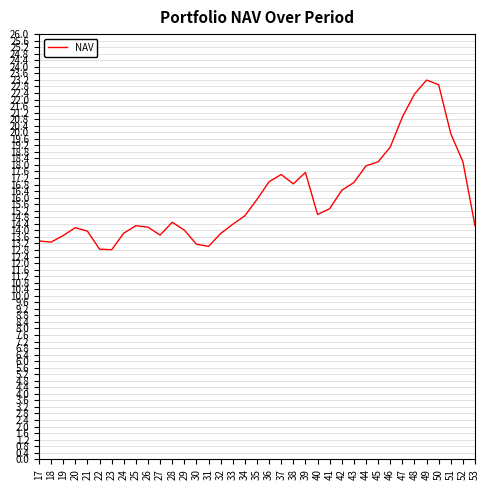

Which has a higher value, 34 or 45?

45